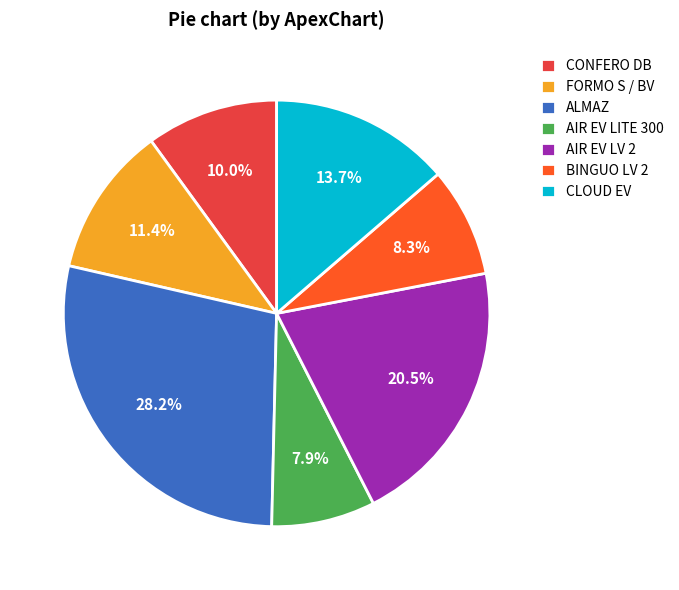

Between CONFERO DB and AIR EV LITE 300, which is larger?

CONFERO DB